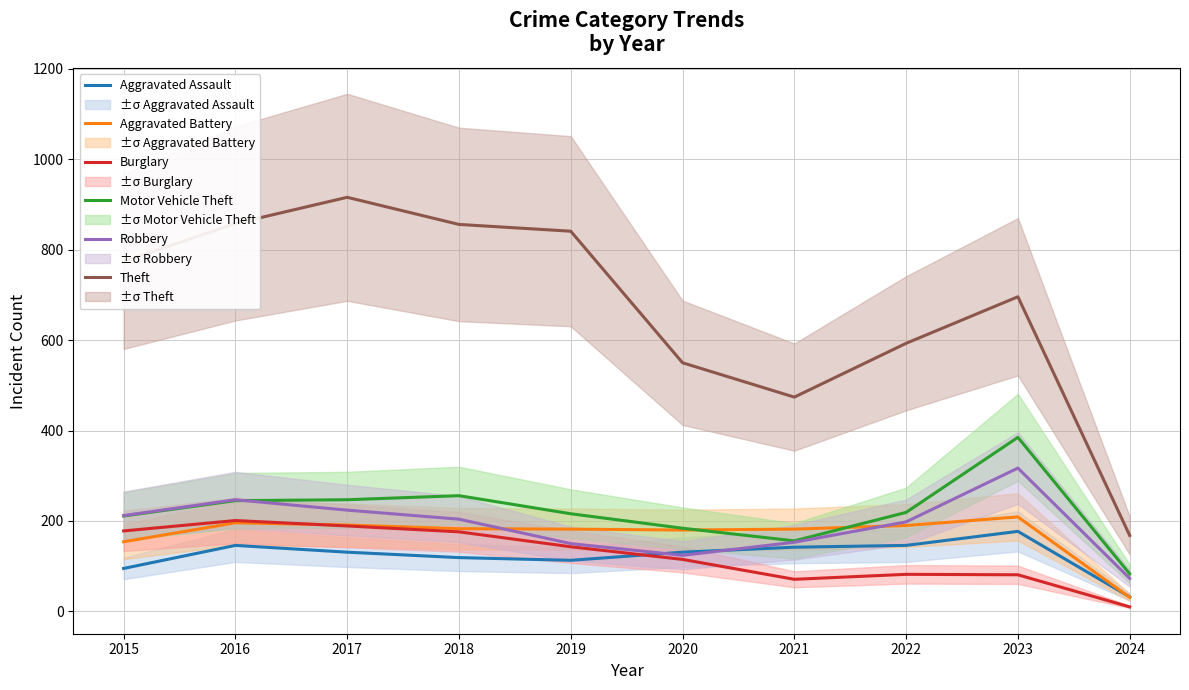

Is it true that Burglary equals 79 at 2019?

False